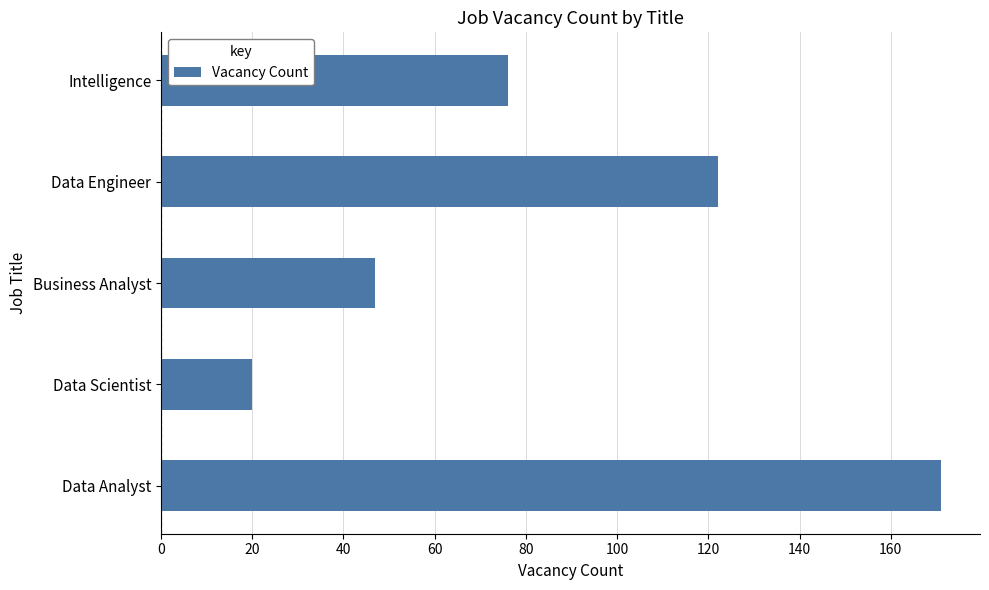

Reading bottom to top, list all the values displayed in this chart.

171	20	47	122	76